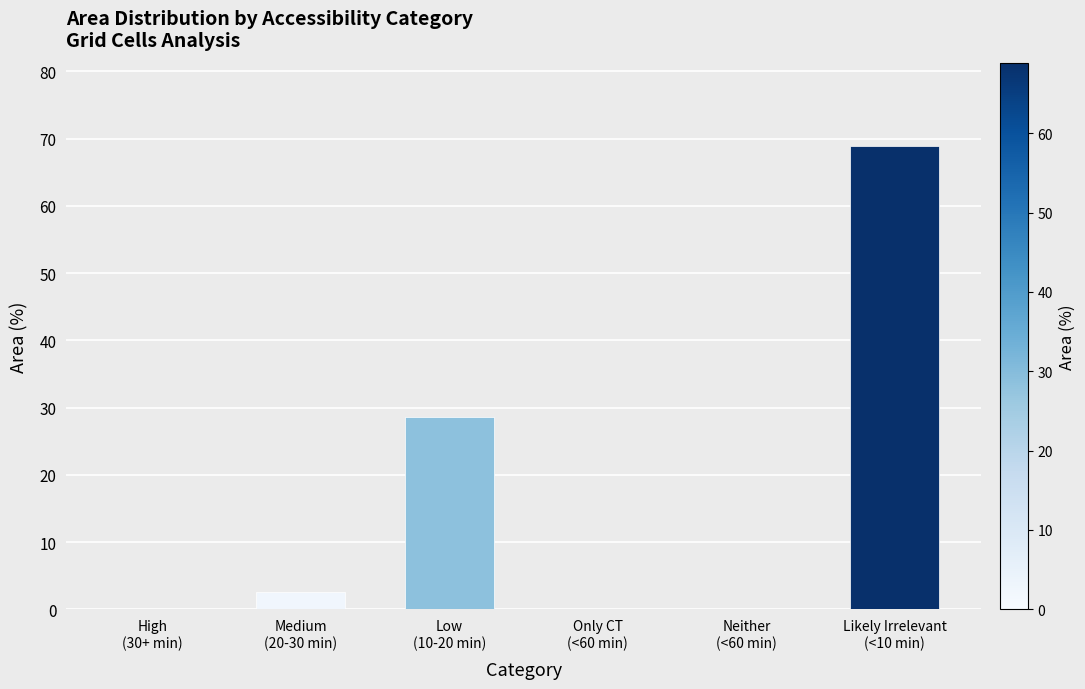

Reading left to right, transcribe all the data shown in this chart.

0.0	2.6	28.6	0.0	0.0	68.9